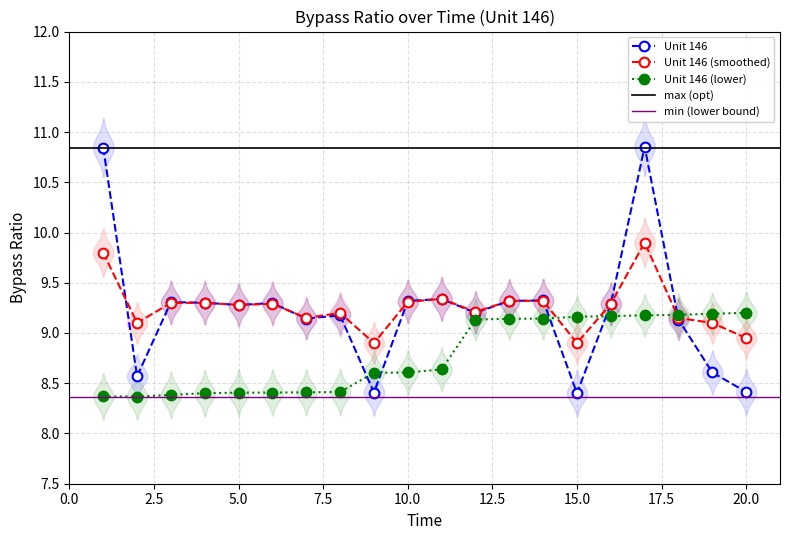

How many times do Unit 146 (lower) and Unit 146 (smoothed) cross each other?

3